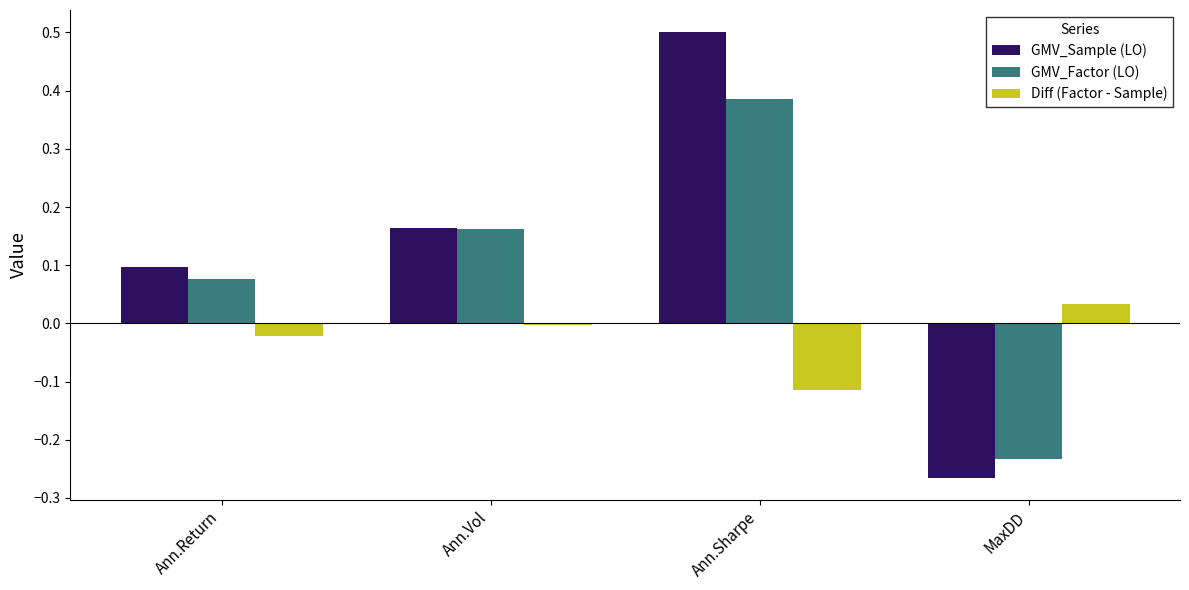

What is the highest value of the GMV_Sample (LO) series?

0.5